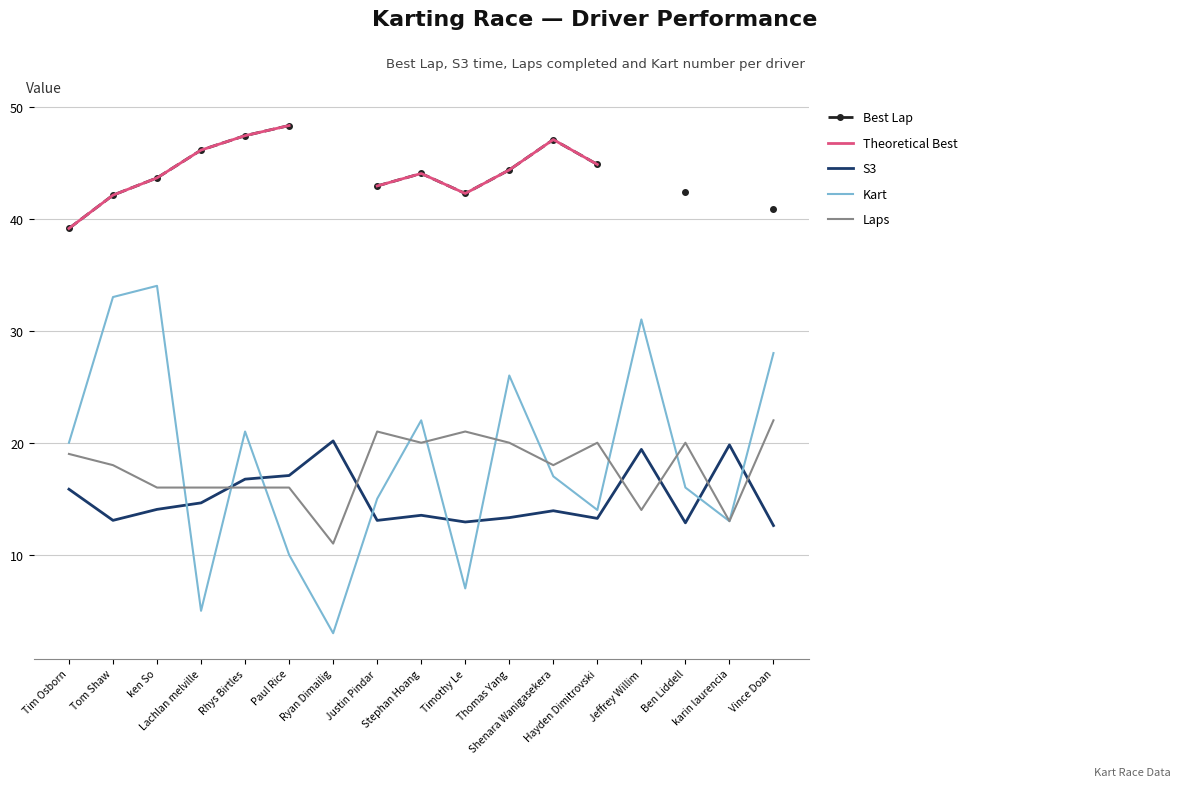

What is the label of the 8th point from the left?

Justin Pindar